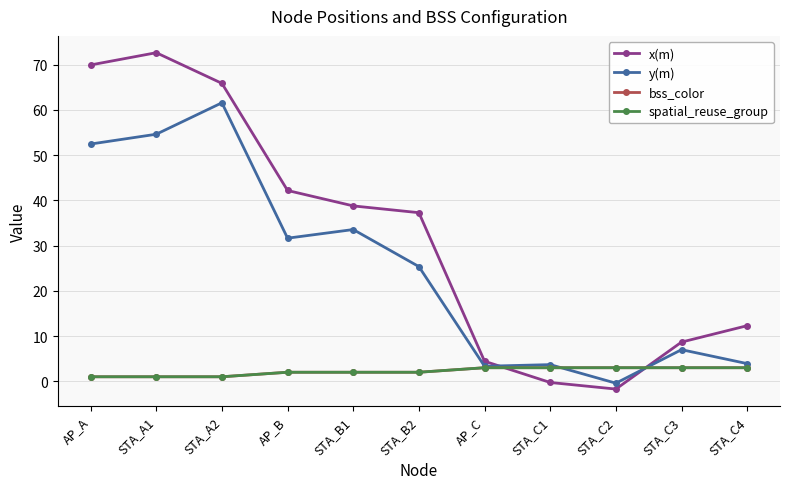

Is this an area chart (filled region under the line)?

No